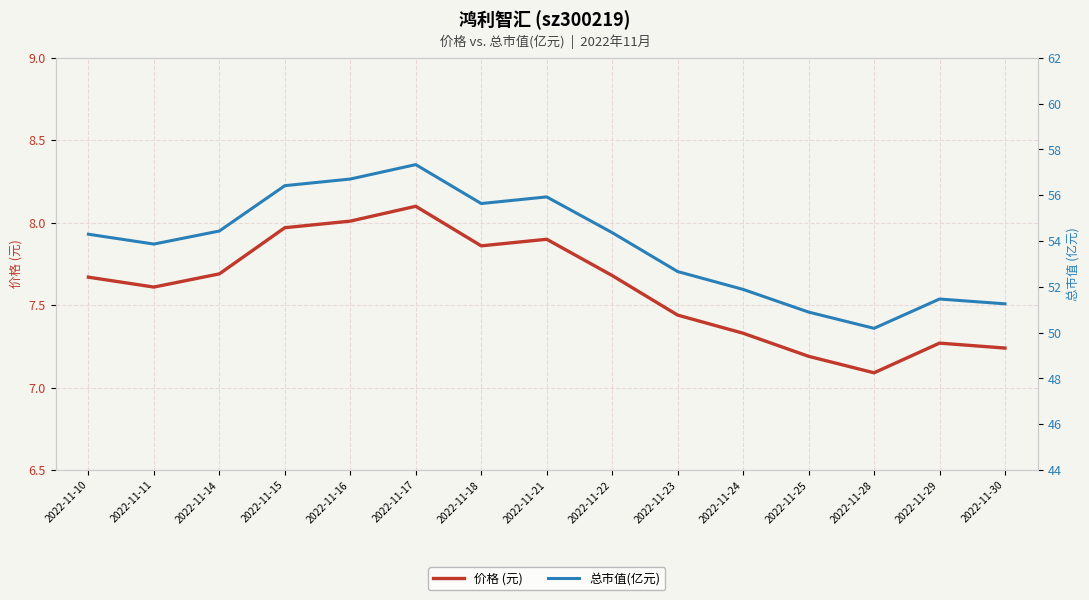

What is the value of the 总市值(亿元) point at the 7th from the left?

55.6